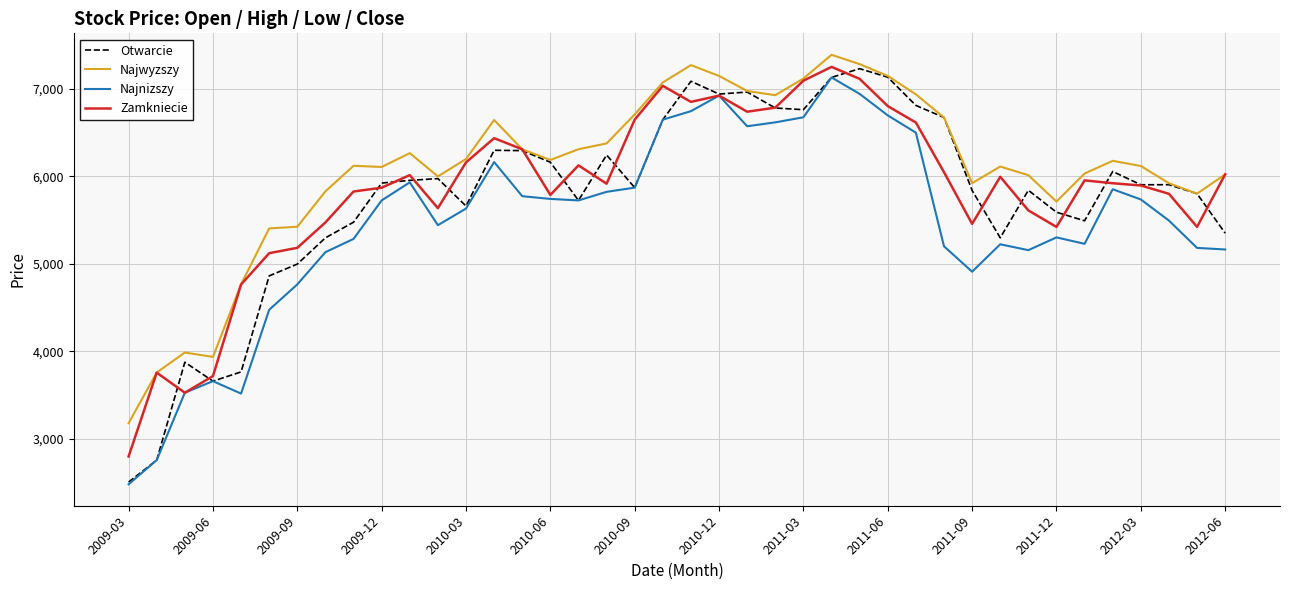

What is the maximum value shown in the chart?

7387.5